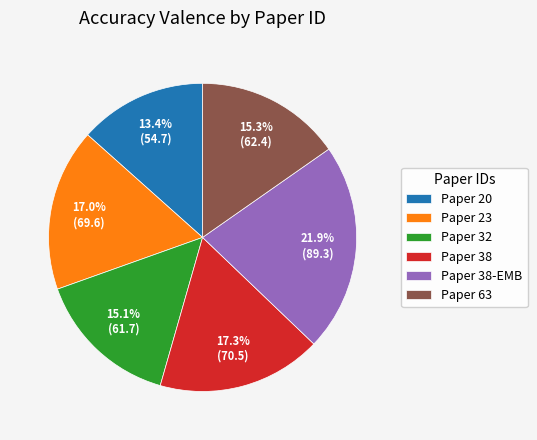

Which slice is the smallest?

Paper 20